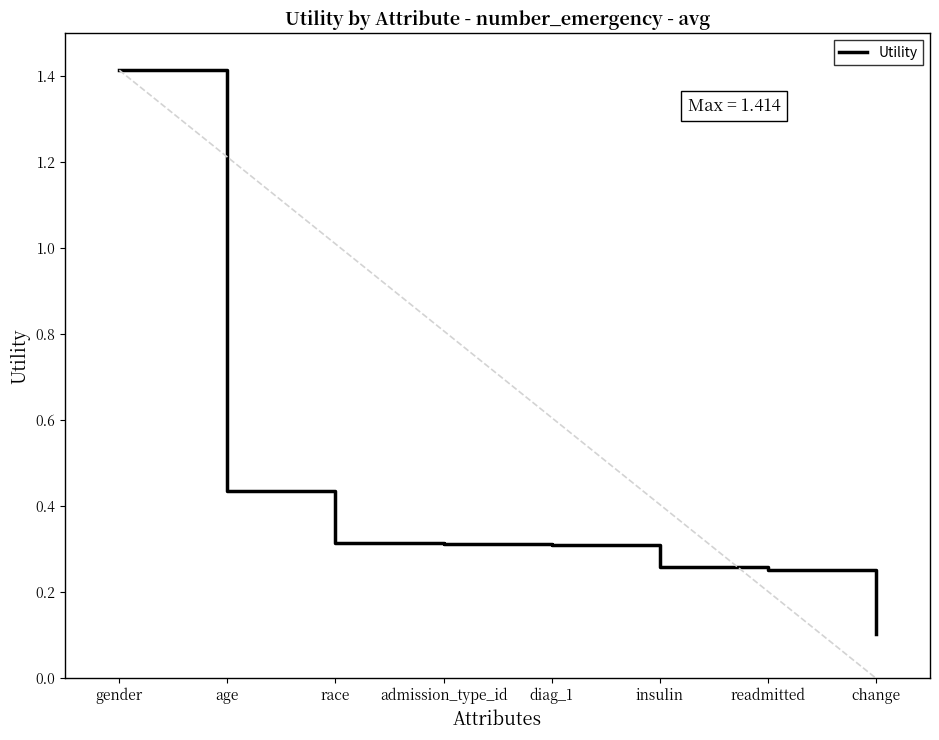

What is the difference between the maximum and minimum values?

1.3